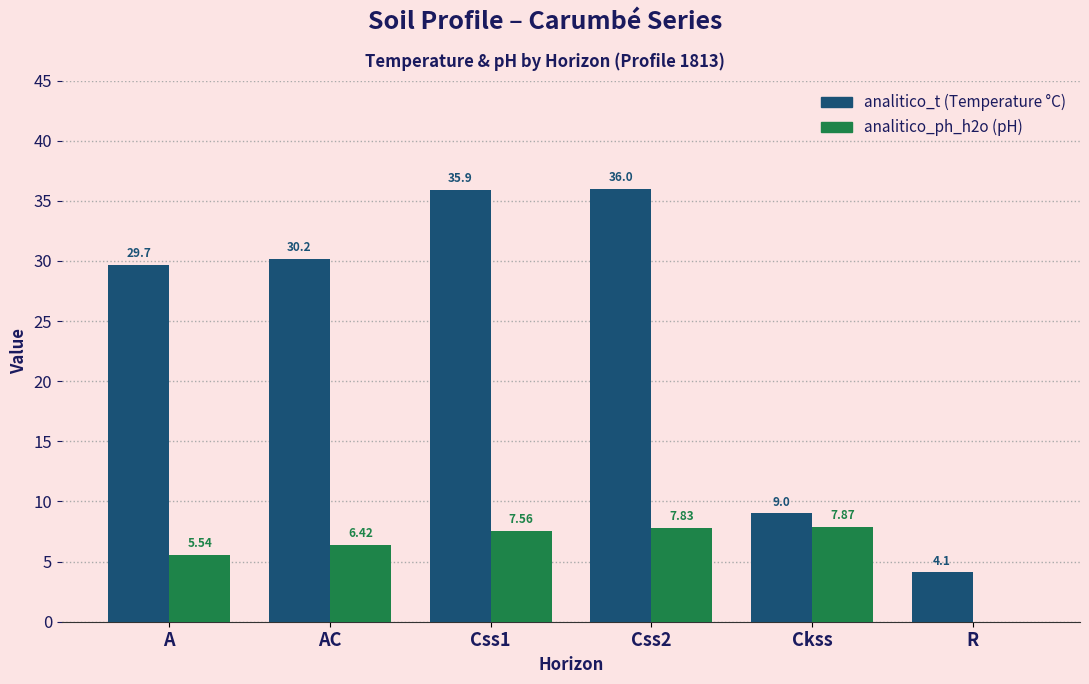

At which category is the sum across all series the highest?

Css2